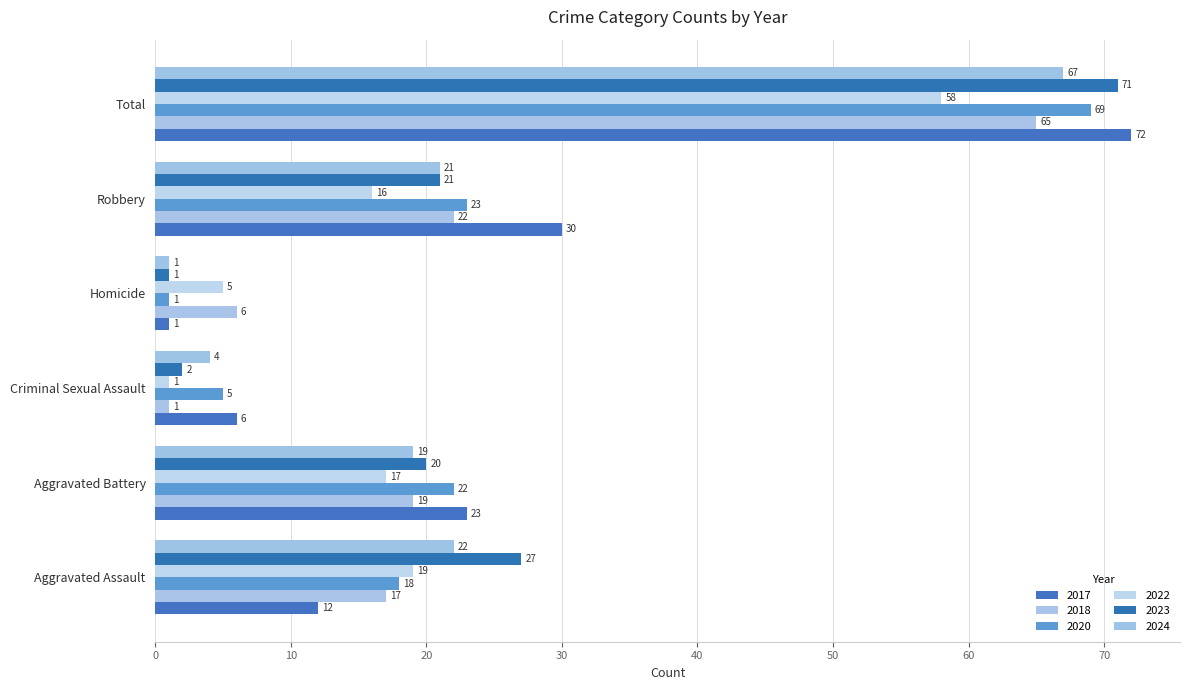

What is the difference between the 2020 values at Aggravated Assault and Criminal Sexual Assault?

13